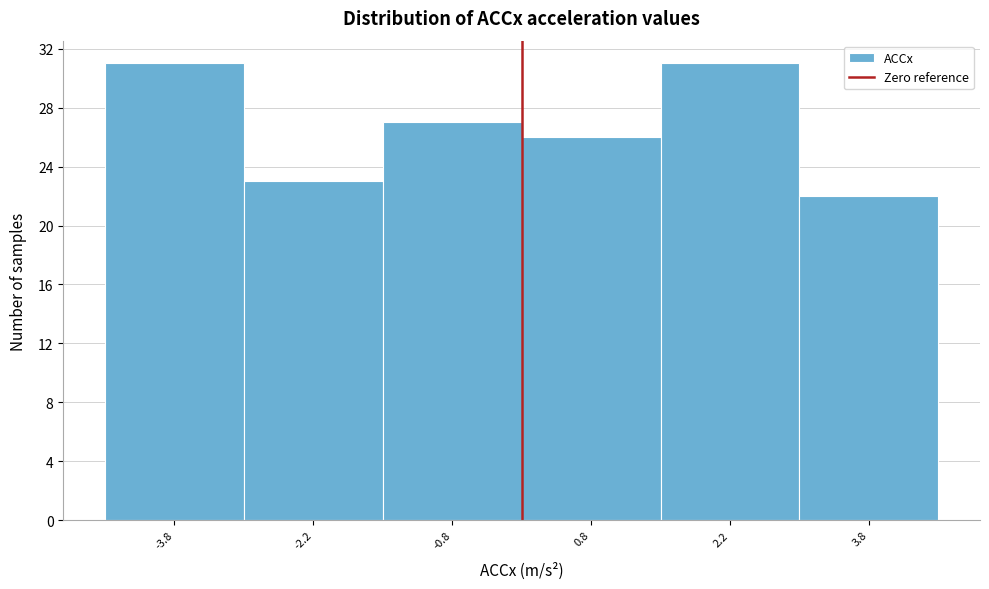

Reading left to right, list every bar in this chart as the range it spans on the x-axis followed by its height. Neither the bar edges nor the heights are printed on the chart, so give them approximately, as read against the axes.

-4.5 to -3.0: 31
-3.0 to -1.5: 23
-1.5 to 0.0: 27
0.0 to 1.5: 26
1.5 to 3.0: 31
3.0 to 4.5: 22